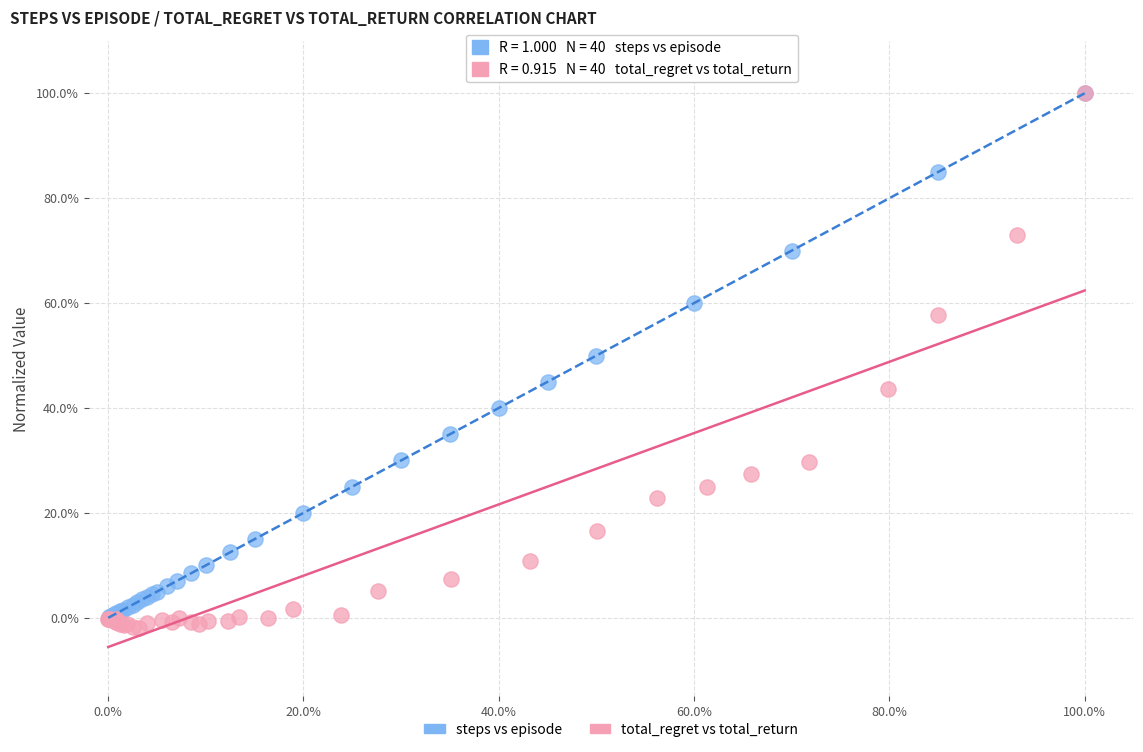

Which series has the largest Y range (max minus min)?

total_regret vs total_return